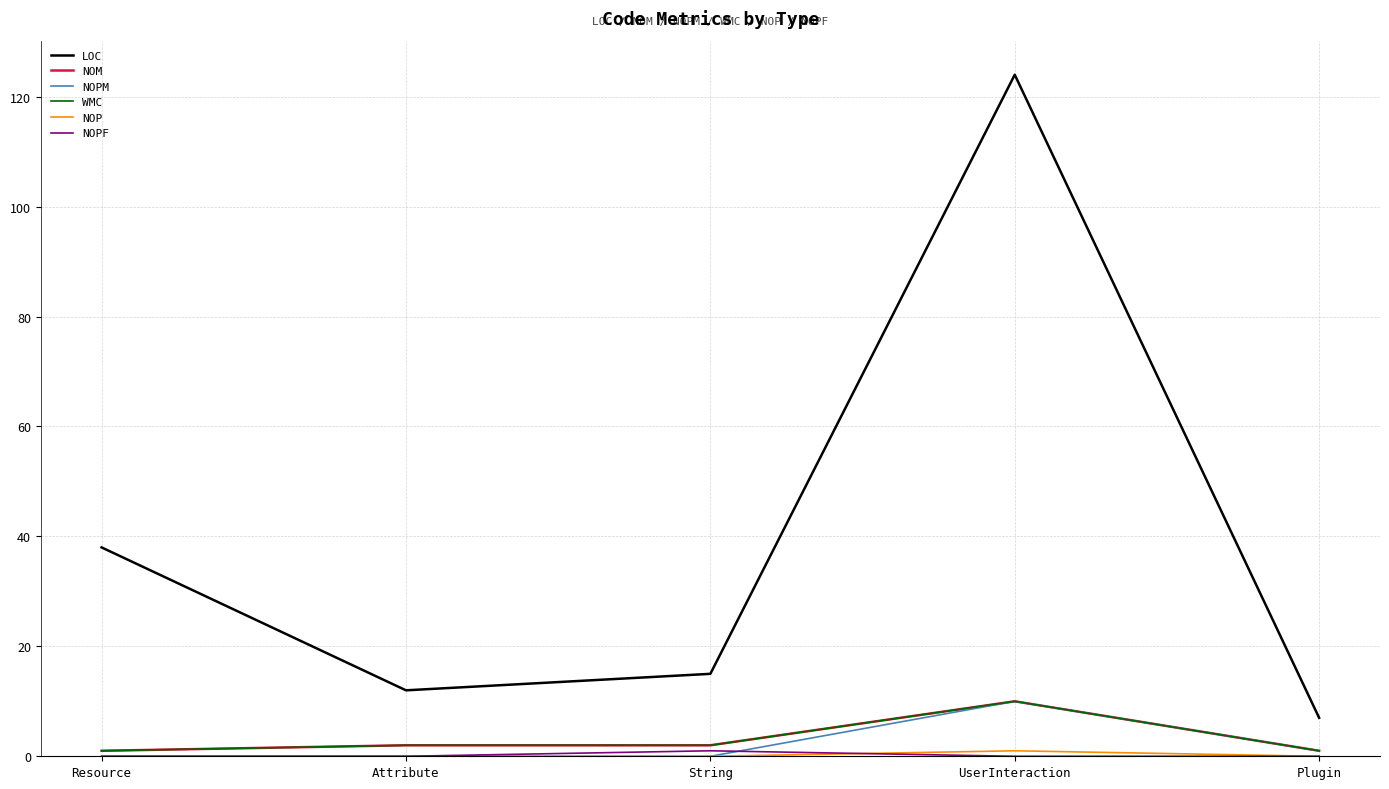

Which series changed the most between Resource and UserInteraction?

LOC